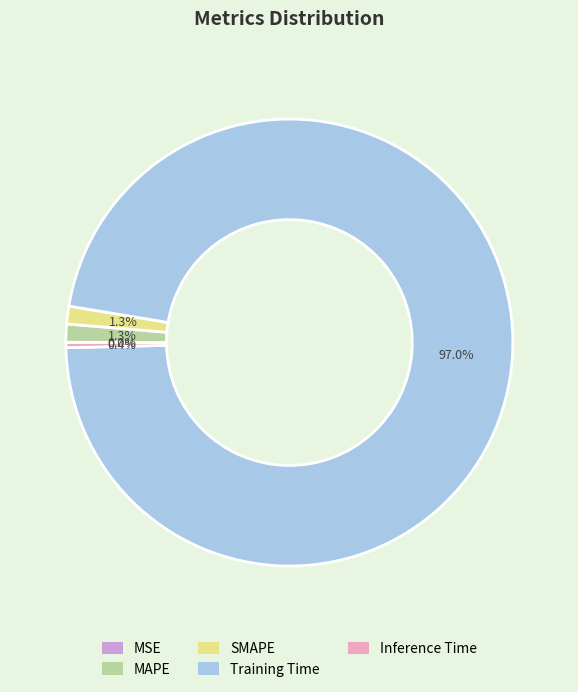

What is the largest slice in the pie chart?

Training Time